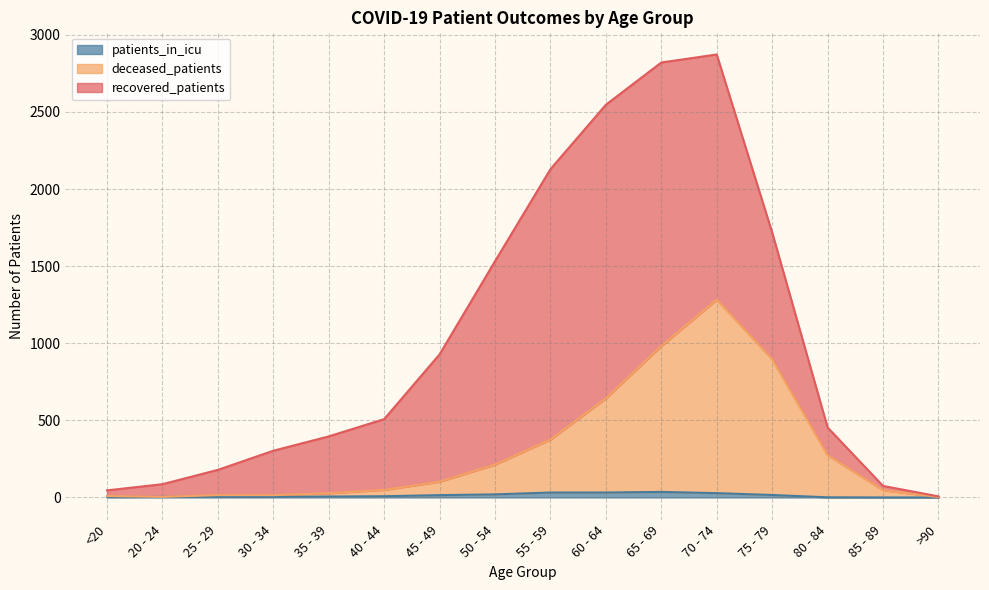

In deceased_patients, how many points are lower than both neighbors (excluding endpoints)?

1